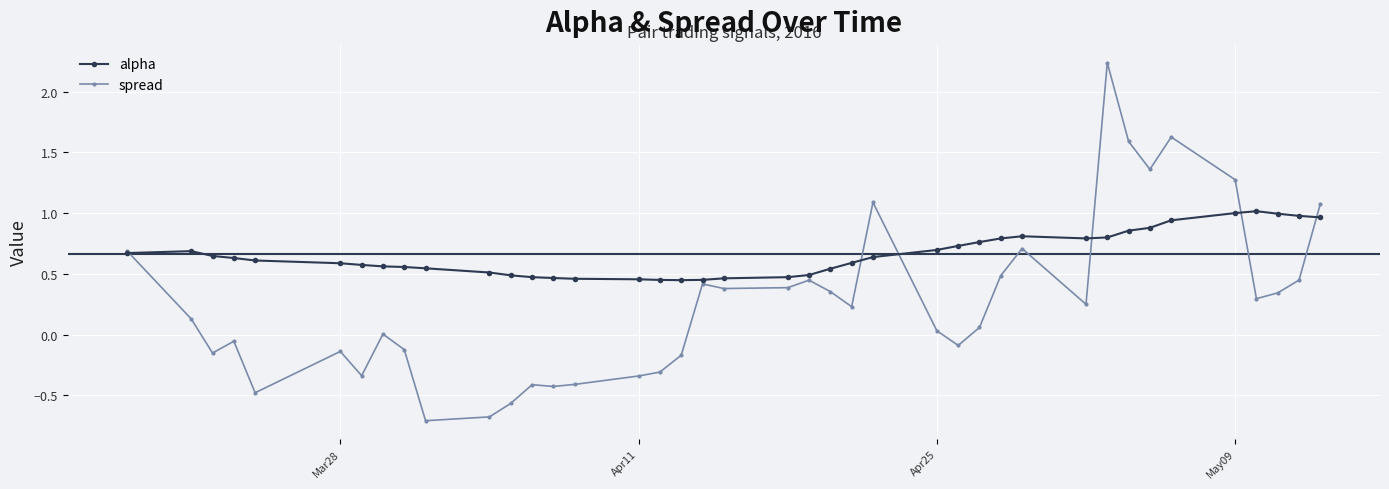

Which series has the widest spread of values?

spread